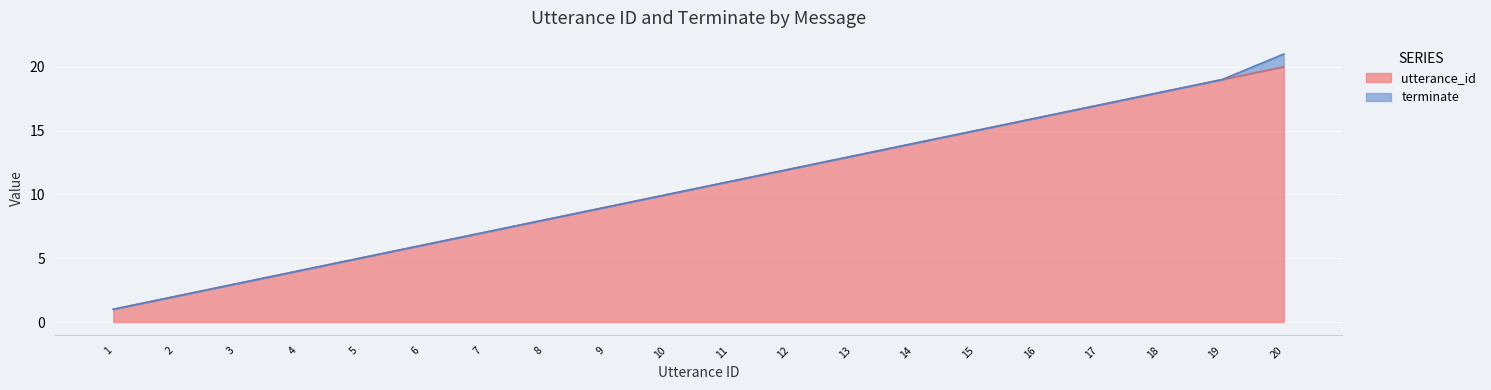

Count the number of categories in the chart.

20